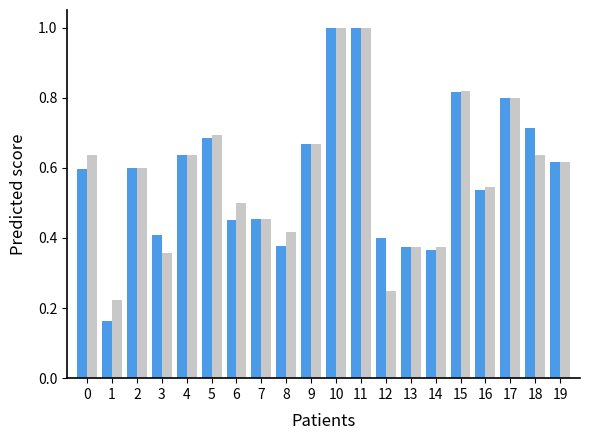

What is the maximum value shown in the chart?

1.0